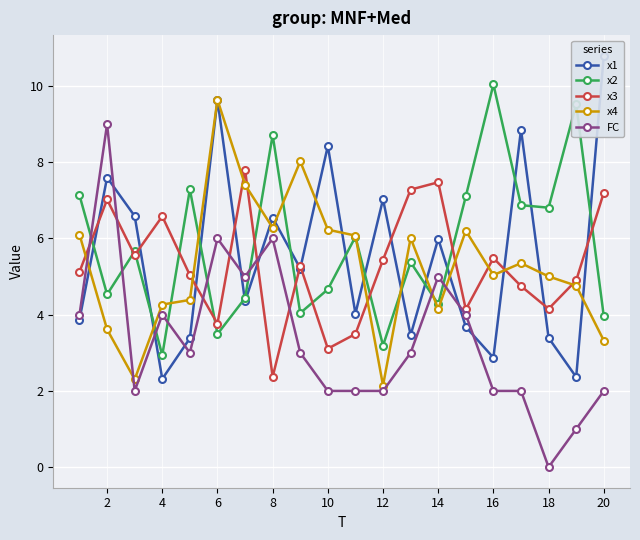

What is the difference between the maximum and minimum values in the x2 series?

7.1